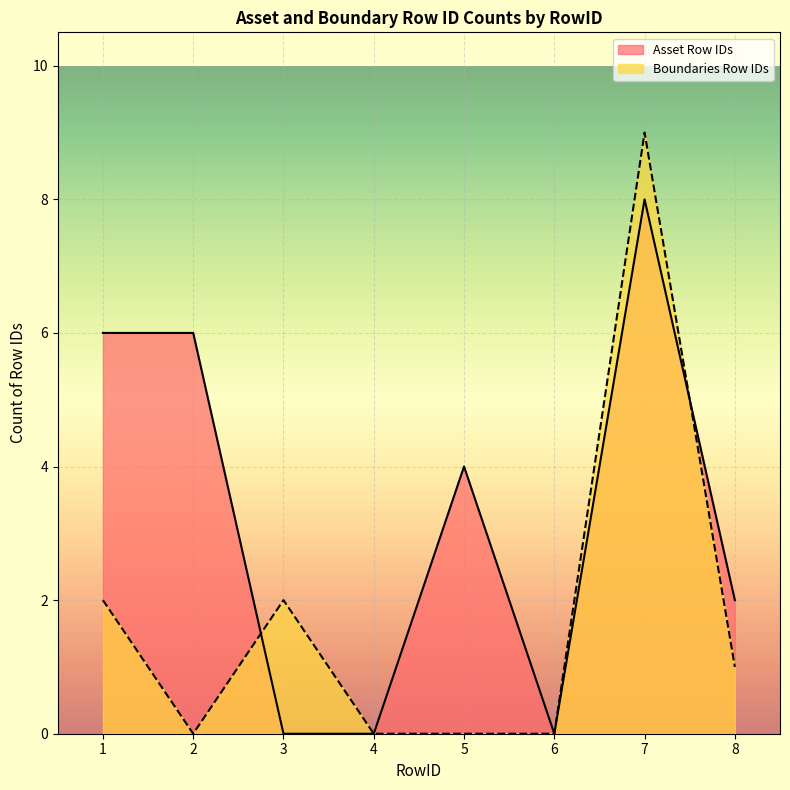

Where do Asset Row IDs and Boundaries Row IDs first cross each other?

2 and 3